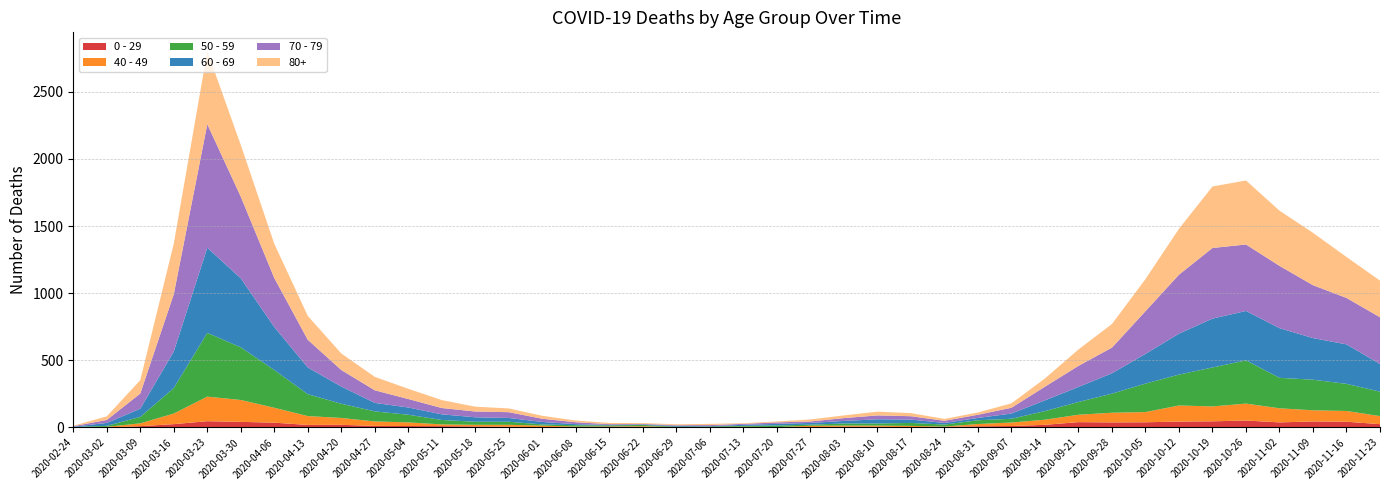

Reading right to left, transcribe all the data shown in this chart.

0 - 29: 2020-11-23=25	2020-11-16=43	2020-11-09=45	2020-11-02=38	2020-10-26=52	2020-10-19=46	2020-10-12=44	2020-10-05=39	2020-09-28=38	2020-09-21=40	2020-09-14=20	2020-09-07=11	2020-08-31=9	2020-08-24=5	2020-08-17=2	2020-08-10=6	2020-08-03=6	2020-07-27=3	2020-07-20=1	2020-07-13=2	2020-07-06=1	2020-06-29=2	2020-06-22=5	2020-06-15=6	2020-06-08=4	2020-06-01=2	2020-05-25=6	2020-05-18=8	2020-05-11=10	2020-05-04=11	2020-04-27=12	2020-04-20=20	2020-04-13=19	2020-04-06=36	2020-03-30=42	2020-03-23=47	2020-03-16=25	2020-03-09=10	2020-03-02=0	2020-02-24=1
40 - 49: 2020-11-23=60	2020-11-16=80	2020-11-09=83	2020-11-02=105	2020-10-26=126	2020-10-19=111	2020-10-12=120	2020-10-05=76	2020-09-28=72	2020-09-21=55	2020-09-14=38	2020-09-07=26	2020-08-31=17	2020-08-24=2	2020-08-17=10	2020-08-10=8	2020-08-03=8	2020-07-27=10	2020-07-20=2	2020-07-13=4	2020-07-06=1	2020-06-29=1	2020-06-22=5	2020-06-15=2	2020-06-08=3	2020-06-01=12	2020-05-25=14	2020-05-18=12	2020-05-11=13	2020-05-04=27	2020-04-27=33	2020-04-20=51	2020-04-13=66	2020-04-06=111	2020-03-30=163	2020-03-23=183	2020-03-16=79	2020-03-09=21	2020-03-02=5	2020-02-24=0
50 - 59: 2020-11-23=182	2020-11-16=202	2020-11-09=228	2020-11-02=227	2020-10-26=322	2020-10-19=290	2020-10-12=230	2020-10-05=212	2020-09-28=142	2020-09-21=95	2020-09-14=64	2020-09-07=28	2020-08-31=28	2020-08-24=15	2020-08-17=22	2020-08-10=16	2020-08-03=16	2020-07-27=8	2020-07-20=12	2020-07-13=6	2020-07-06=5	2020-06-29=3	2020-06-22=9	2020-06-15=8	2020-06-08=10	2020-06-01=9	2020-05-25=23	2020-05-18=23	2020-05-11=33	2020-05-04=57	2020-04-27=75	2020-04-20=106	2020-04-13=163	2020-04-06=281	2020-03-30=392	2020-03-23=475	2020-03-16=190	2020-03-09=48	2020-03-02=7	2020-02-24=3
60 - 69: 2020-11-23=206	2020-11-16=294	2020-11-09=310	2020-11-02=370	2020-10-26=368	2020-10-19=364	2020-10-12=305	2020-10-05=221	2020-09-28=152	2020-09-21=112	2020-09-14=80	2020-09-07=39	2020-08-31=17	2020-08-24=12	2020-08-17=25	2020-08-10=31	2020-08-03=19	2020-07-27=13	2020-07-20=12	2020-07-13=8	2020-07-06=3	2020-06-29=6	2020-06-22=3	2020-06-15=3	2020-06-08=8	2020-06-01=18	2020-05-25=28	2020-05-18=33	2020-05-11=42	2020-05-04=54	2020-04-27=63	2020-04-20=128	2020-04-13=199	2020-04-06=320	2020-03-30=514	2020-03-23=634	2020-03-16=272	2020-03-09=61	2020-03-02=22	2020-02-24=2
70 - 79: 2020-11-23=348	2020-11-16=346	2020-11-09=394	2020-11-02=464	2020-10-26=495	2020-10-19=526	2020-10-12=439	2020-10-05=318	2020-09-28=191	2020-09-21=157	2020-09-14=102	2020-09-07=43	2020-08-31=24	2020-08-24=16	2020-08-17=25	2020-08-10=29	2020-08-03=21	2020-07-27=11	2020-07-20=11	2020-07-13=7	2020-07-06=8	2020-06-29=5	2020-06-22=5	2020-06-15=6	2020-06-08=14	2020-06-01=24	2020-05-25=43	2020-05-18=43	2020-05-11=47	2020-05-04=63	2020-04-27=94	2020-04-20=123	2020-04-13=206	2020-04-06=365	2020-03-30=608	2020-03-23=920	2020-03-16=427	2020-03-09=113	2020-03-02=22	2020-02-24=4
80+: 2020-11-23=273	2020-11-16=305	2020-11-09=390	2020-11-02=411	2020-10-26=477	2020-10-19=458	2020-10-12=342	2020-10-05=239	2020-09-28=176	2020-09-21=122	2020-09-14=61	2020-09-07=33	2020-08-31=17	2020-08-24=14	2020-08-17=23	2020-08-10=28	2020-08-03=20	2020-07-27=15	2020-07-20=7	2020-07-13=5	2020-07-06=9	2020-06-29=7	2020-06-22=6	2020-06-15=9	2020-06-08=13	2020-06-01=22	2020-05-25=28	2020-05-18=36	2020-05-11=59	2020-05-04=76	2020-04-27=100	2020-04-20=123	2020-04-13=178	2020-04-06=255	2020-03-30=385	2020-03-23=544	2020-03-16=377	2020-03-09=100	2020-03-02=27	2020-02-24=3